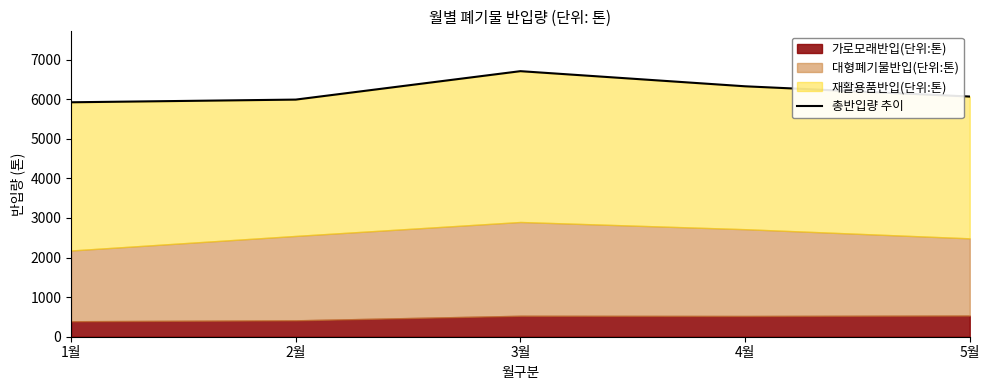

True or false: there are more than 2 points higher than both neighbors.

False